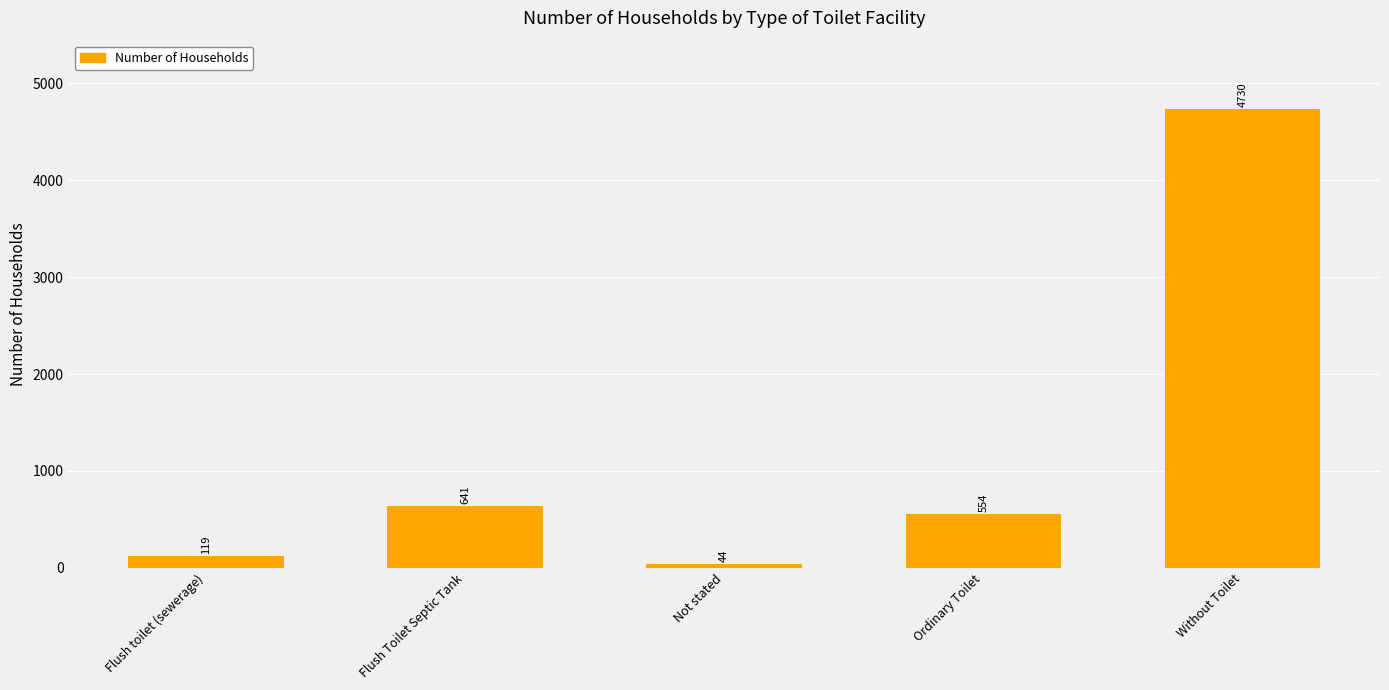

What value does the data have at Flush toilet (sewerage)?

119